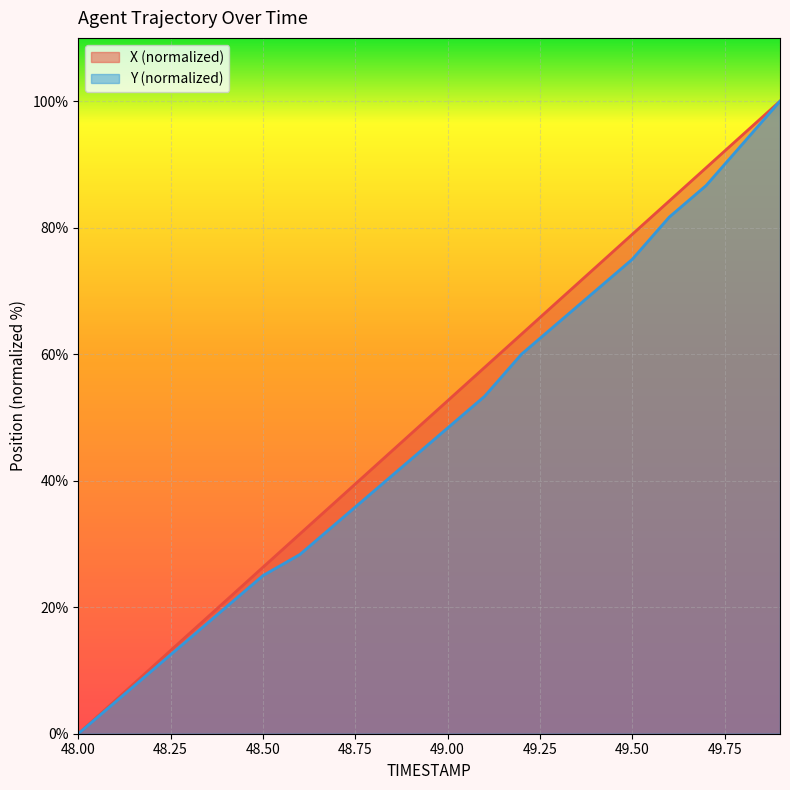

What is the total value across all series at 49.2?

123.2